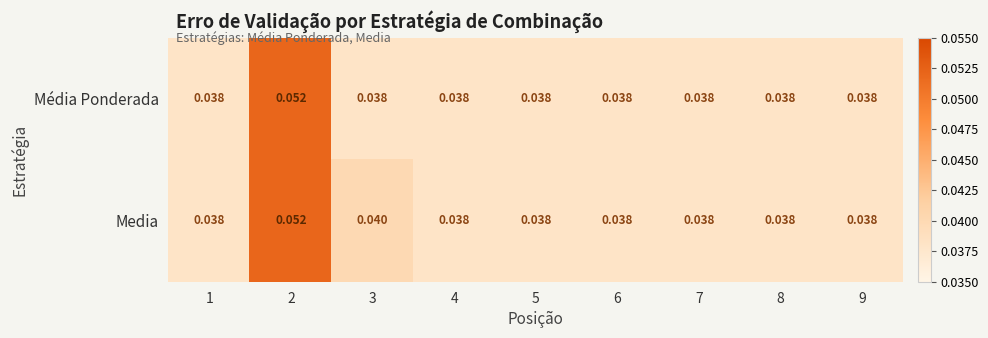

Which series has the largest total across all categories?

Media